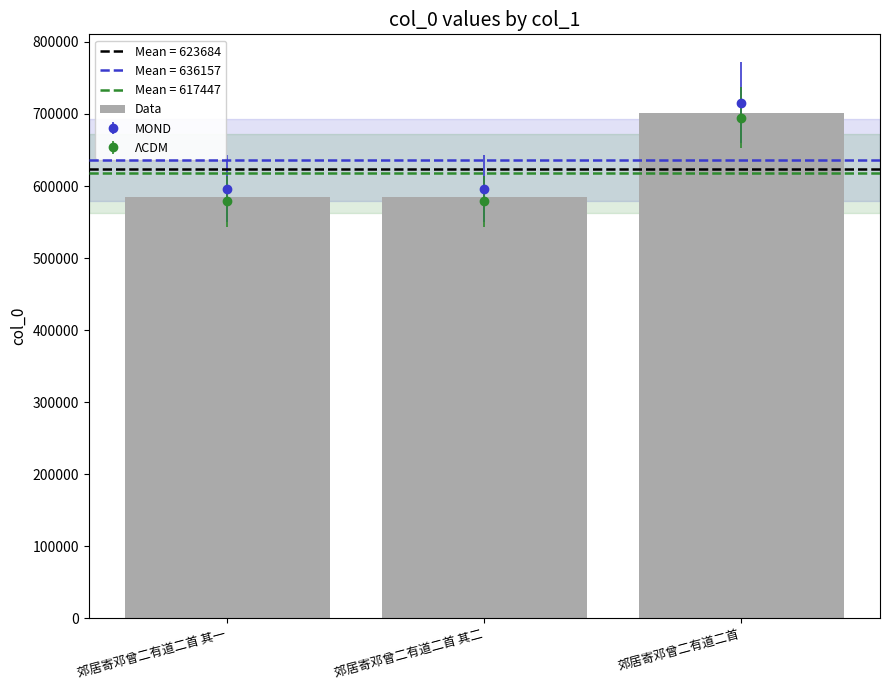

What is the change in value from 郊居寄邓曾二有道二首 其一 to 郊居寄邓曾二有道二首 其二?

+1